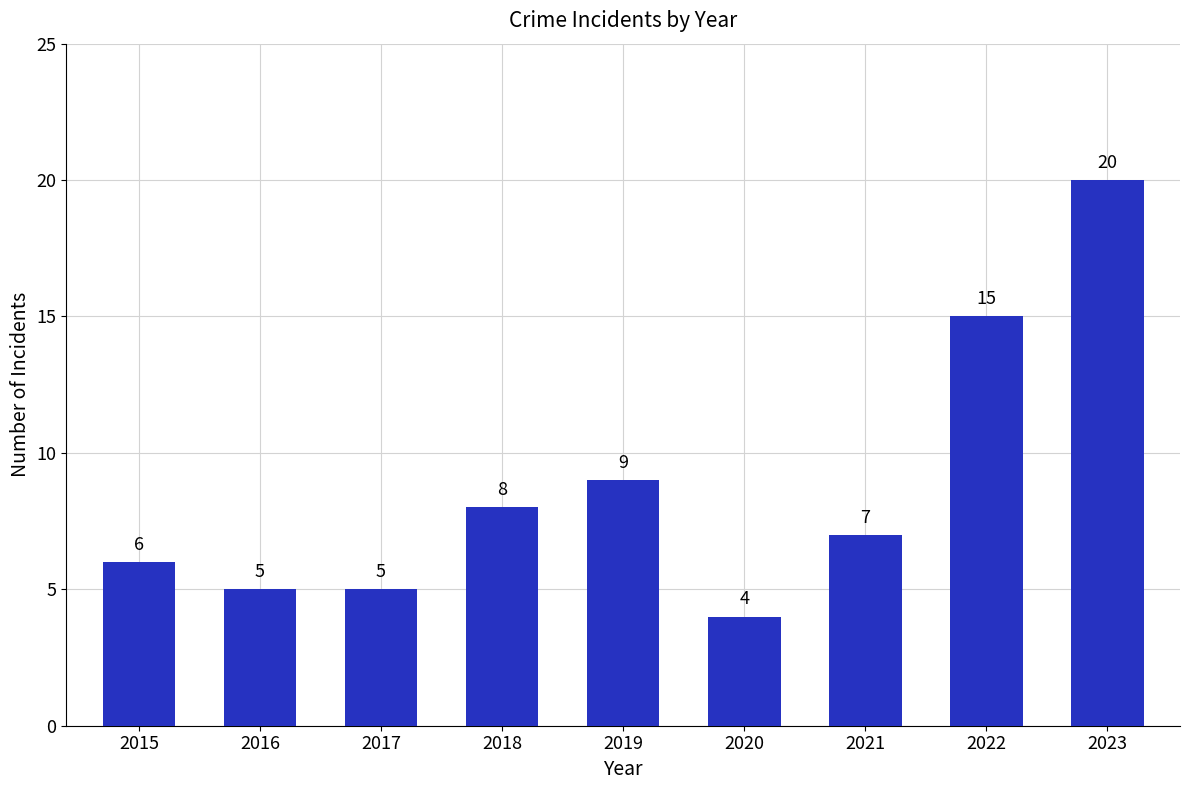

What is the maximum value shown in the chart?

20